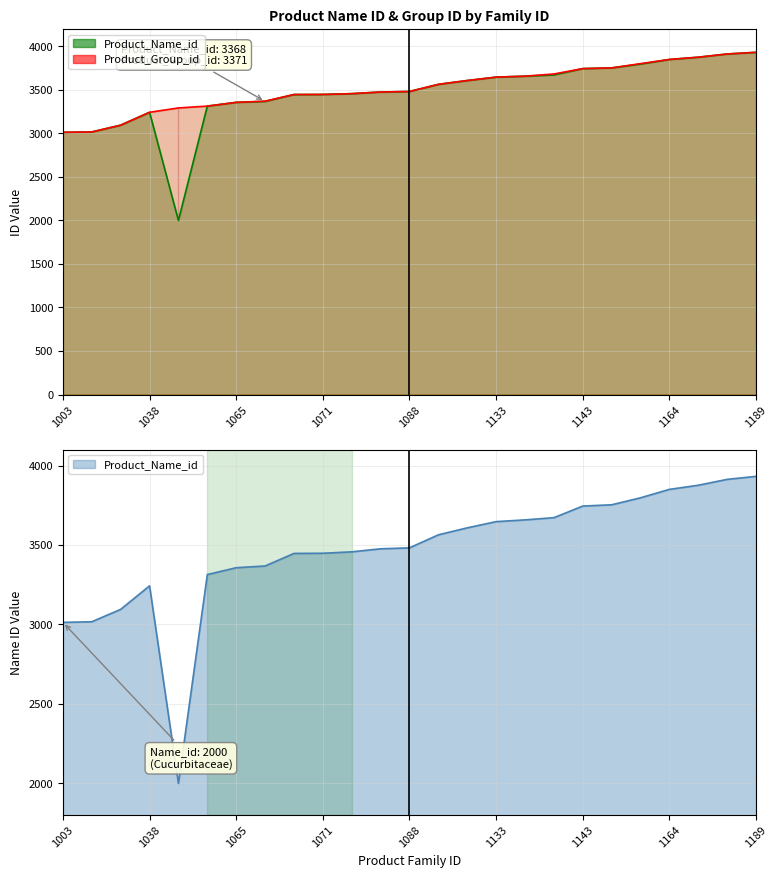

The value of Product_Name_id at 1160 is 810. True or false?

False